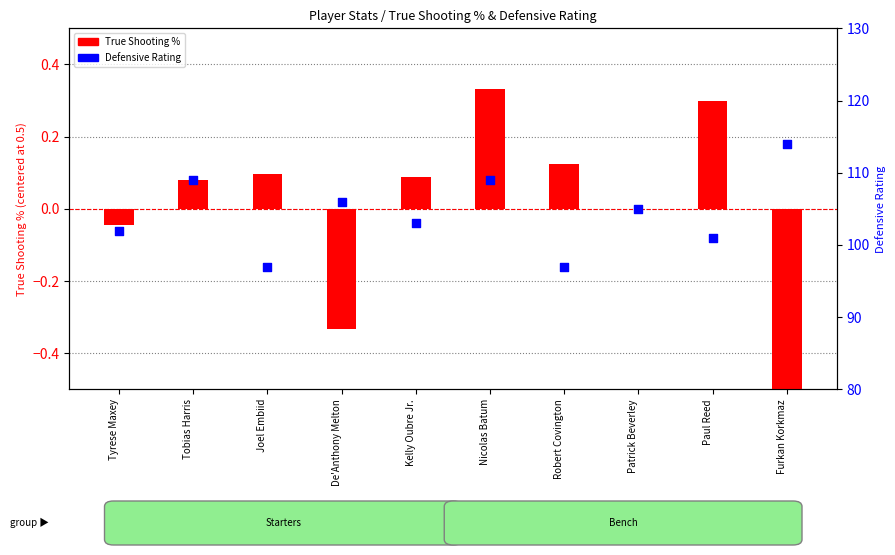

Which series reaches the maximum Y coordinate?

Defensive Rating